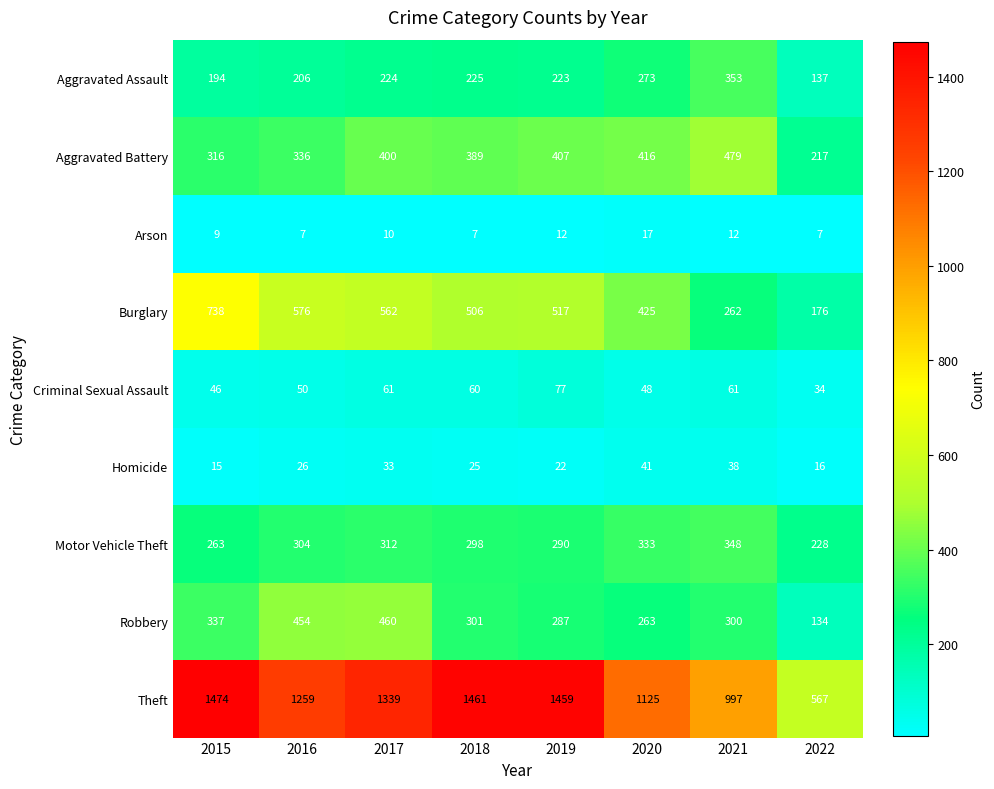

Where is Criminal Sexual Assault nearest to the value 55?

2016